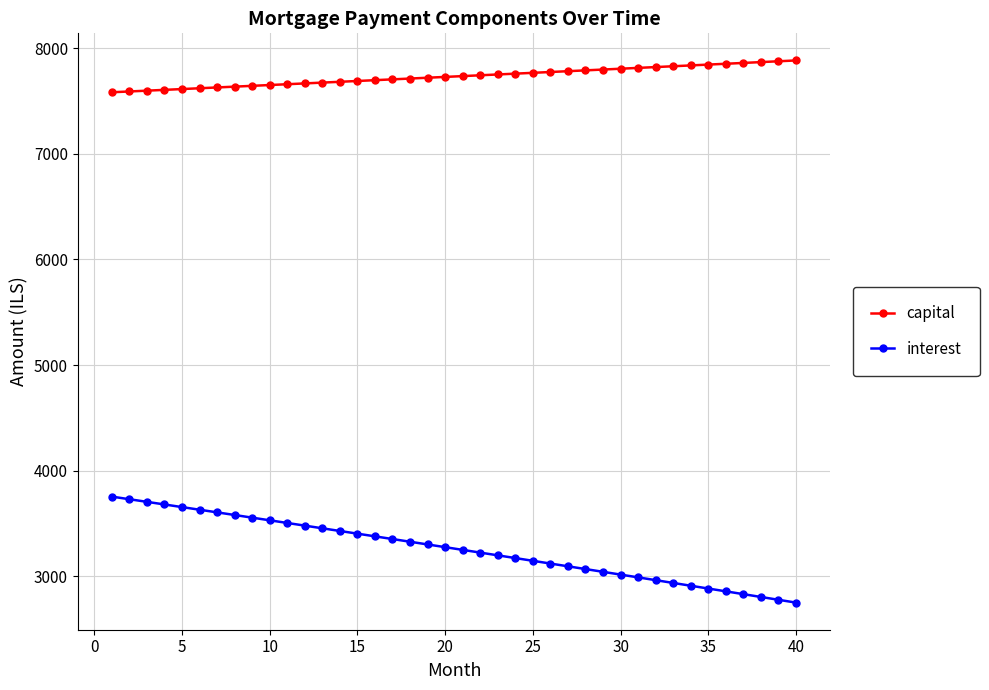

True or false: capital and interest intersect in this chart.

False